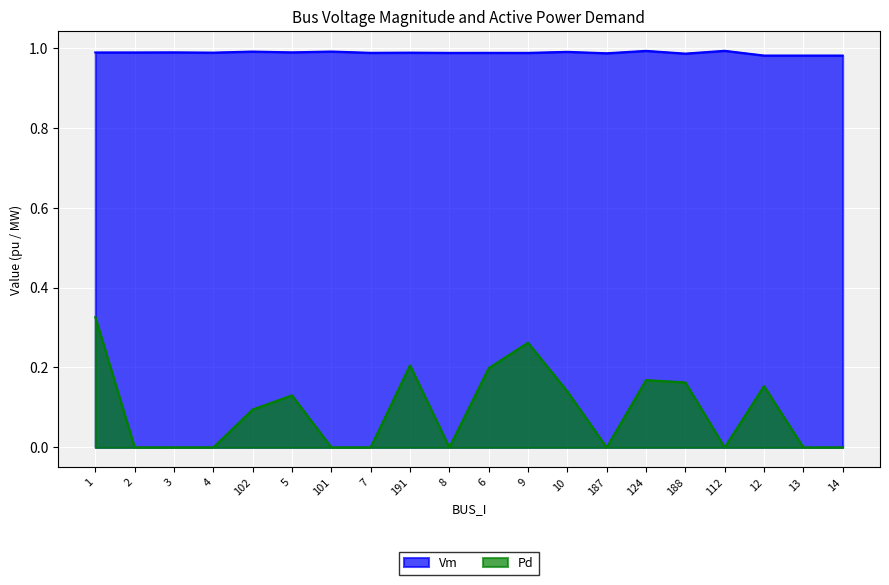

At 6, list the series in order from smallest to largest.

Pd, Vm